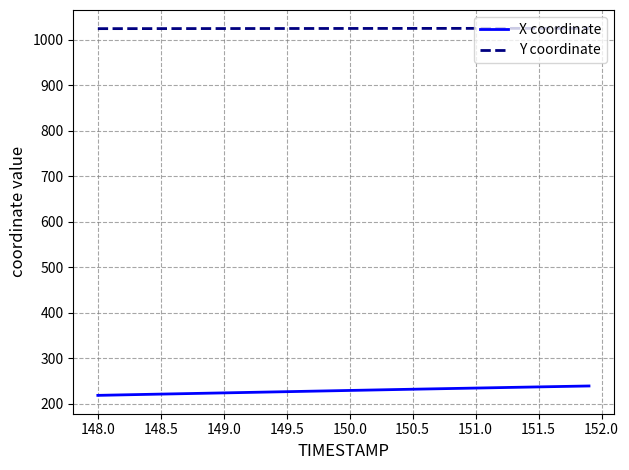

What is the difference between the maximum and minimum values in the X coordinate series?

20.7